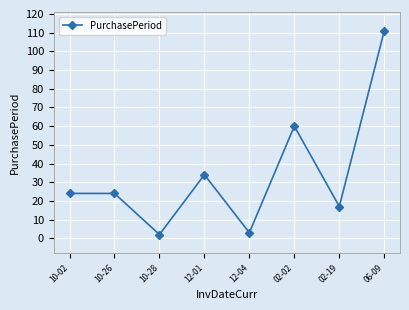

What is the change in value from 10-02 to 02-19?

-7